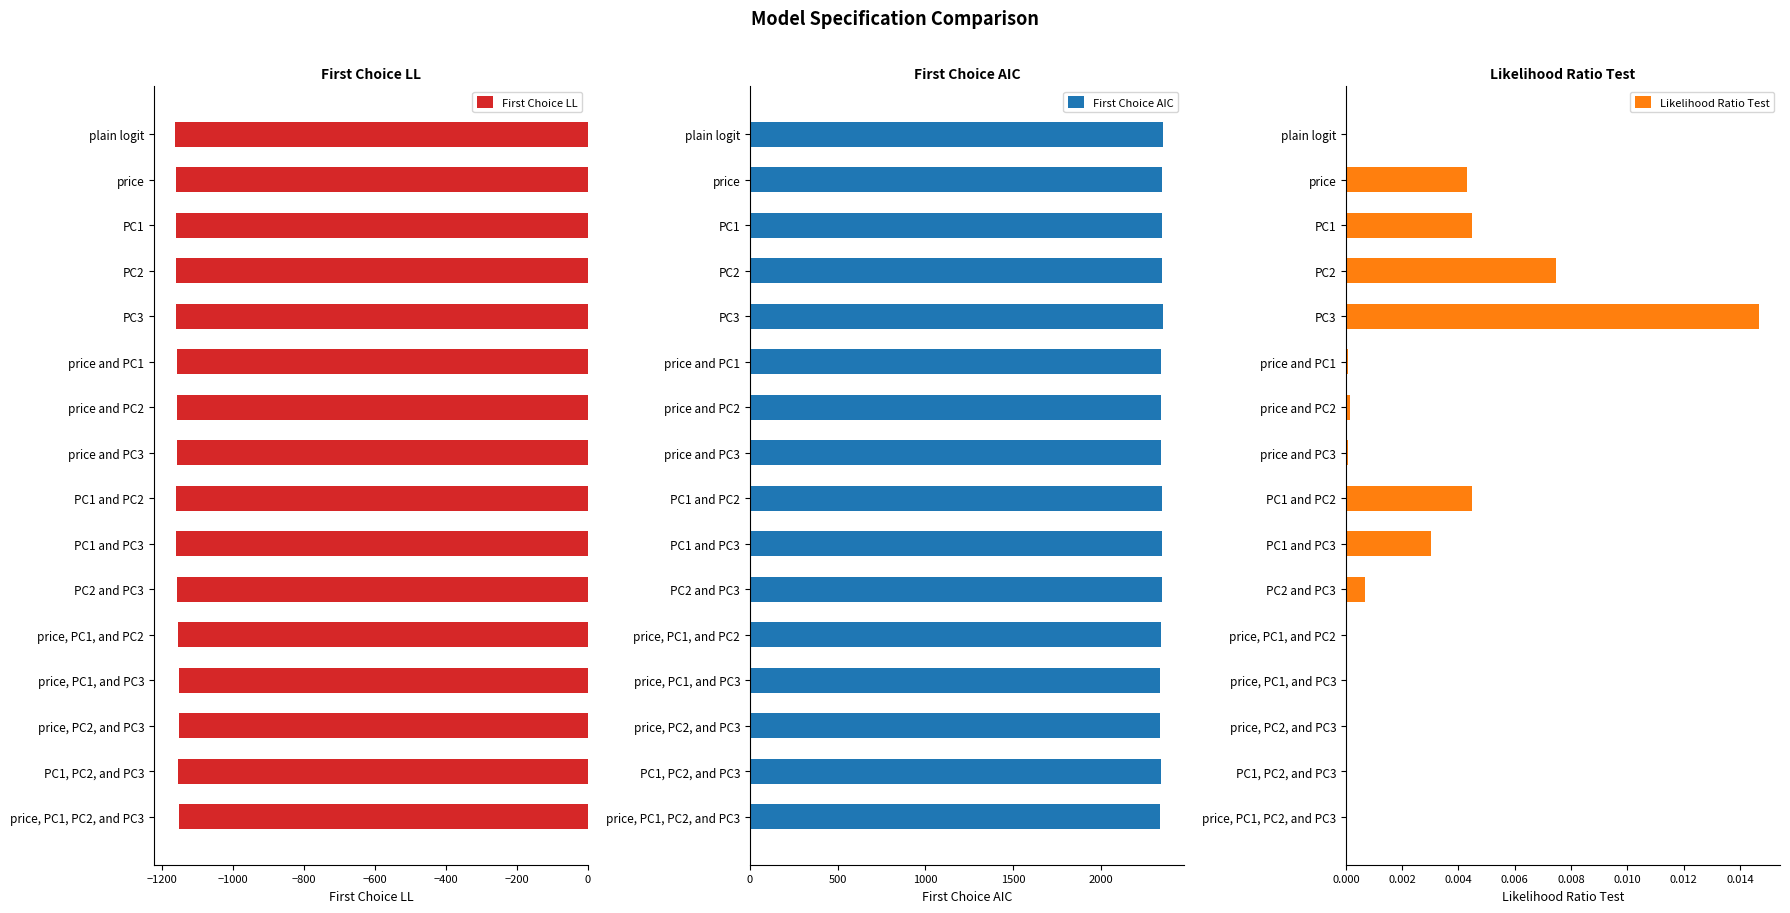

Which series has the largest total across all categories?

First Choice AIC